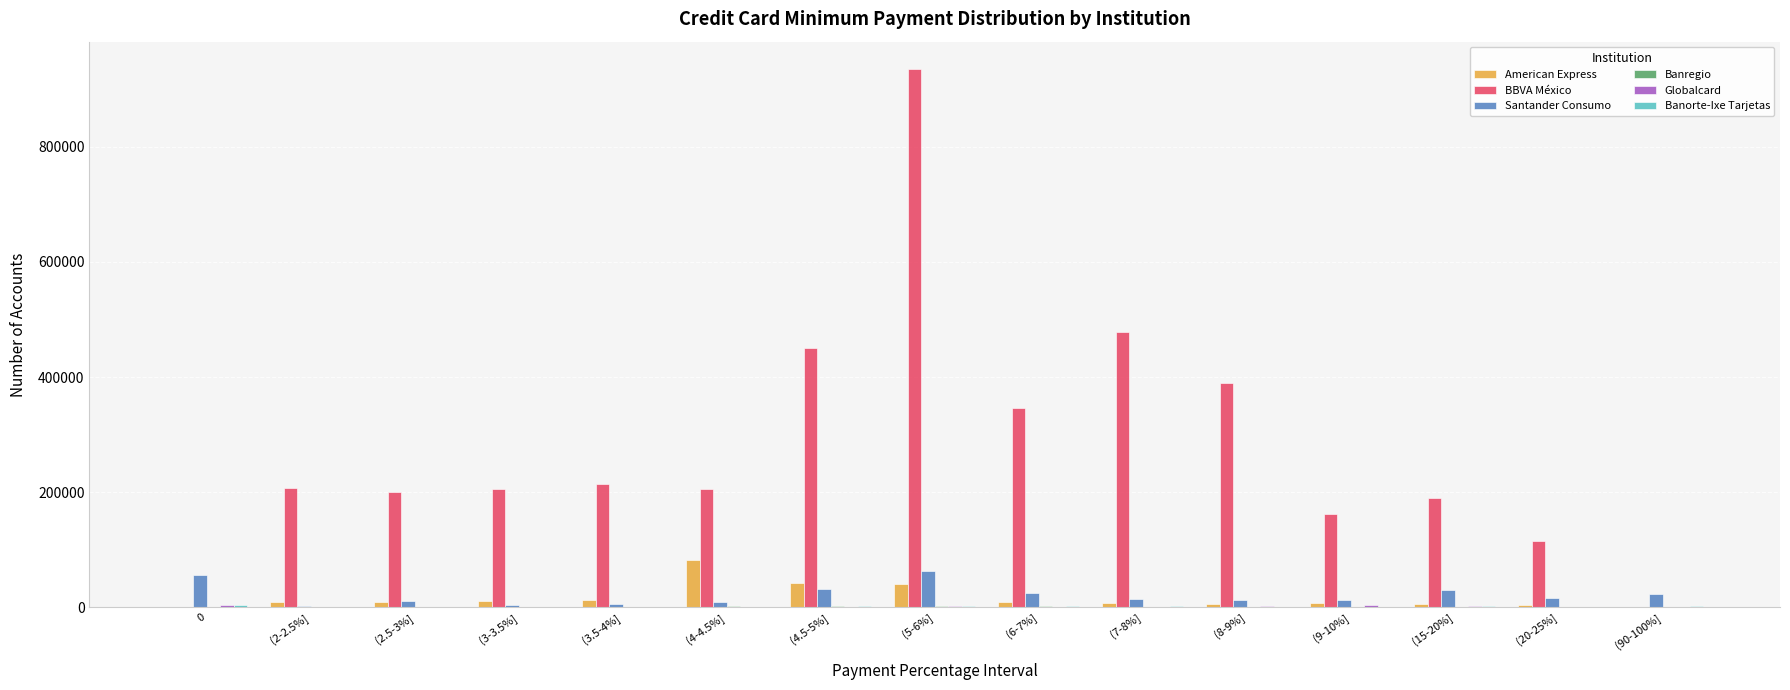

Between (4.5-5%] and (15-20%], which series saw the biggest shift?

BBVA México